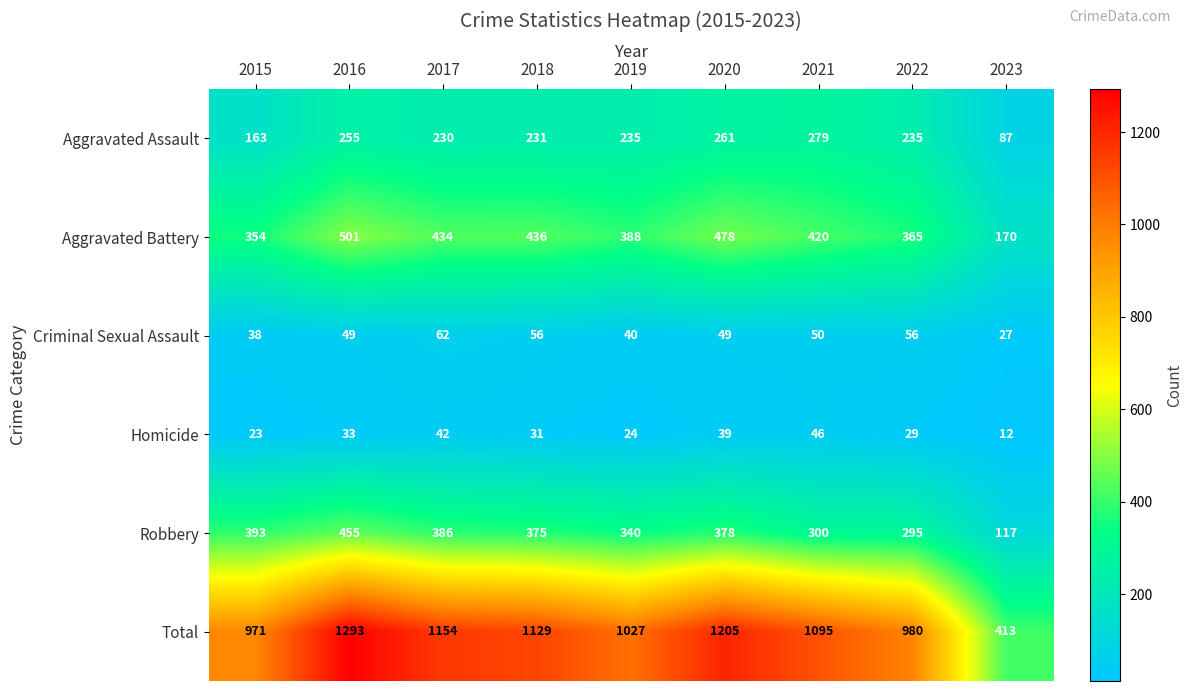

Is the value of Aggravated Battery at 2016 greater than the value of Robbery at 2016?

Yes